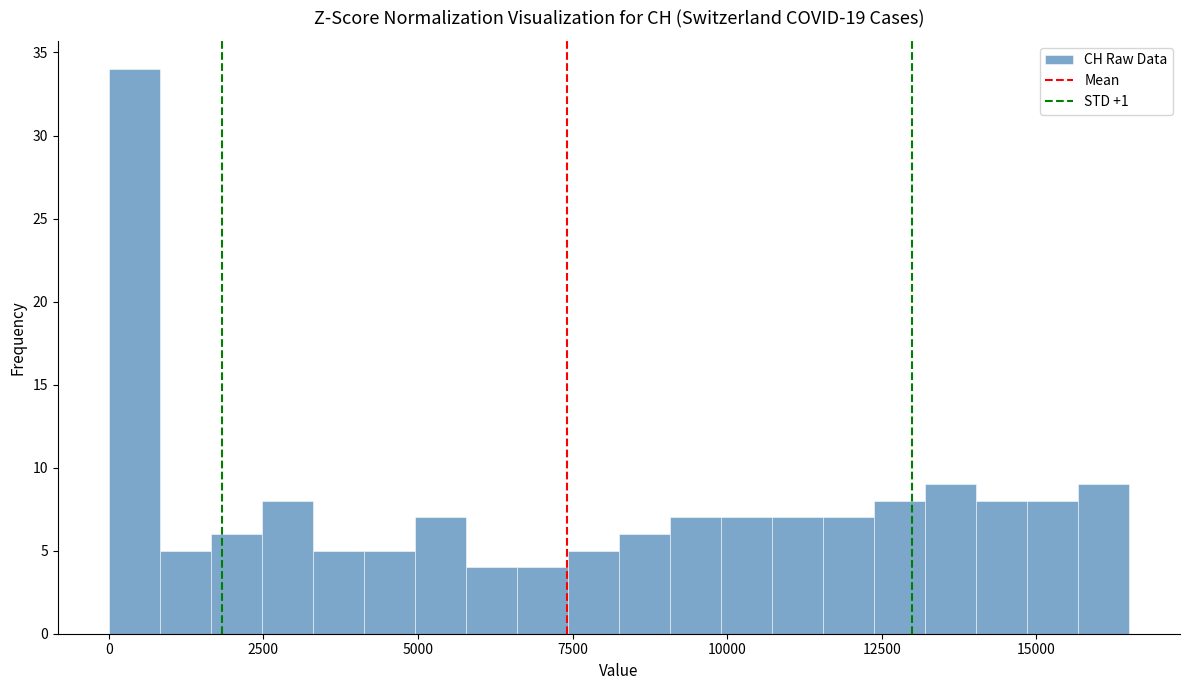

Read against the x-axis, roughly where is the centre of the tallest bar?

500